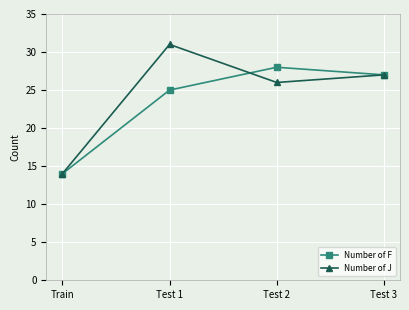

What is the label of the 3rd point from the left?

Test 2